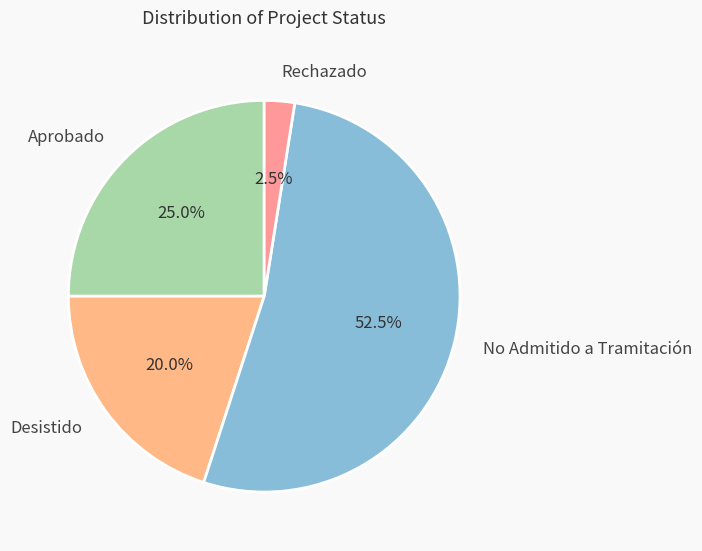

Which category accounts for the majority?

No Admitido a Tramitación